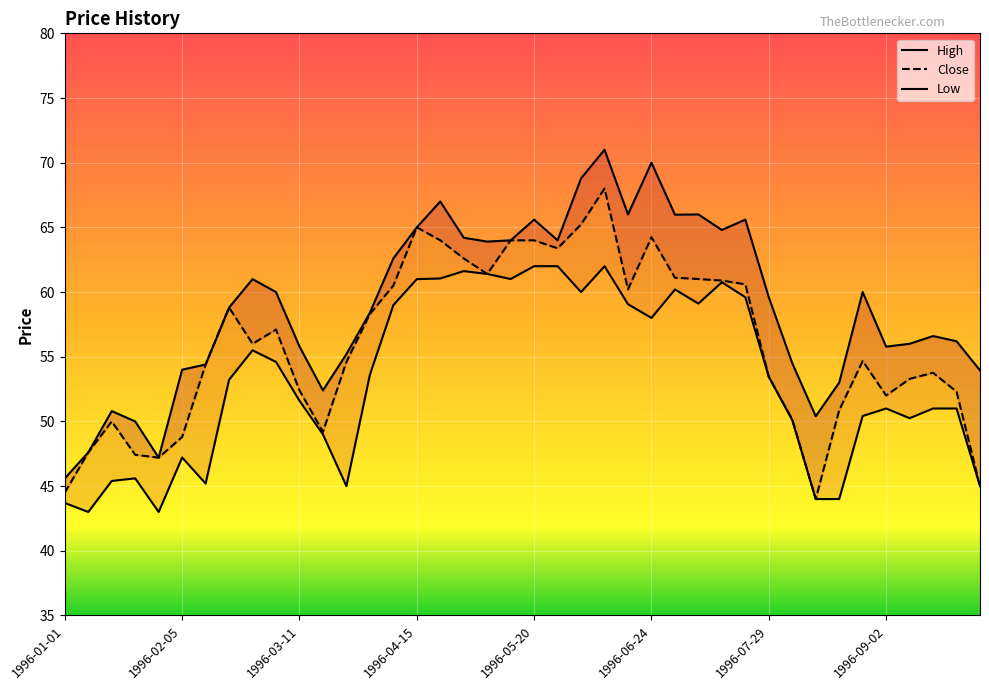

Which series has the widest spread of values?

High